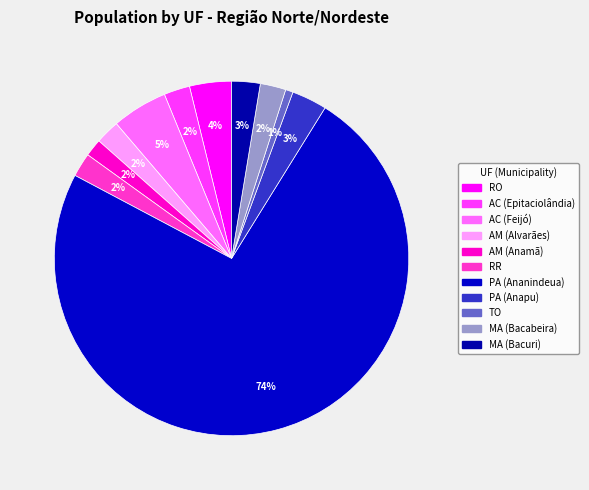

How many slices are in this pie chart?

11